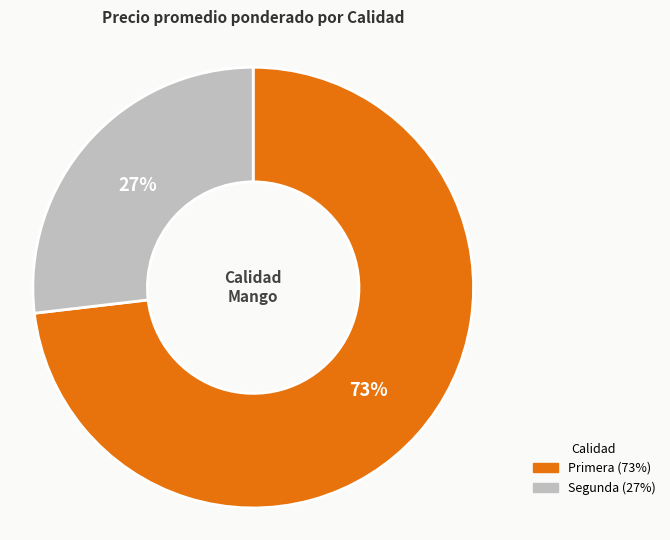

To the nearest percent, what is the average slice percentage?

50%